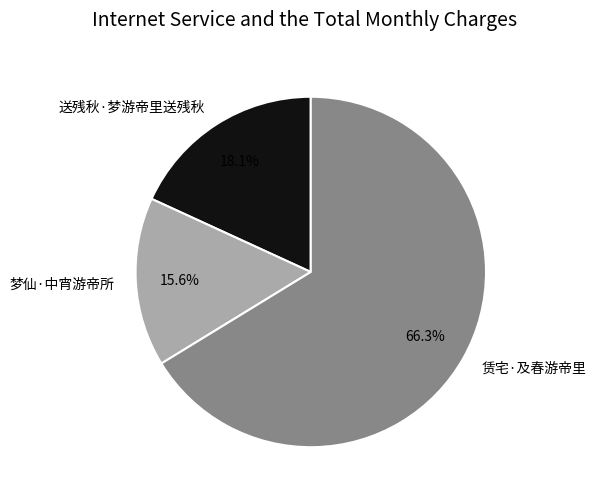

Which slice represents more than half of the pie?

赁宅·及春游帝里